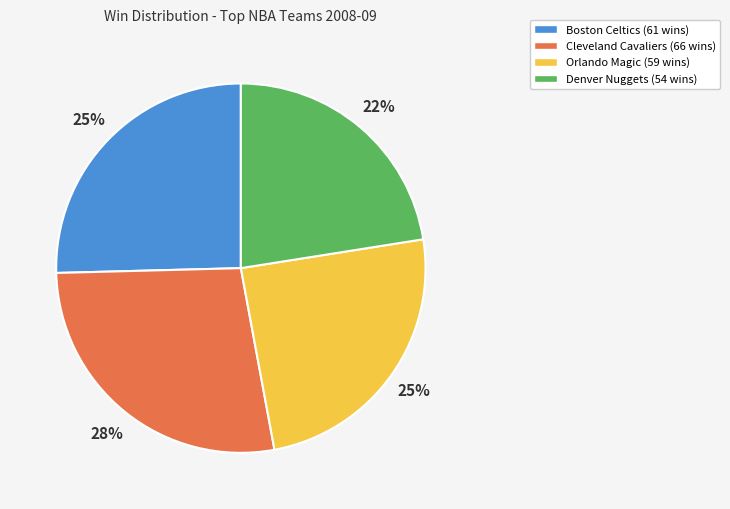

To the nearest percent, what percentage of the pie is Cleveland Cavaliers (66 wins)?

27%